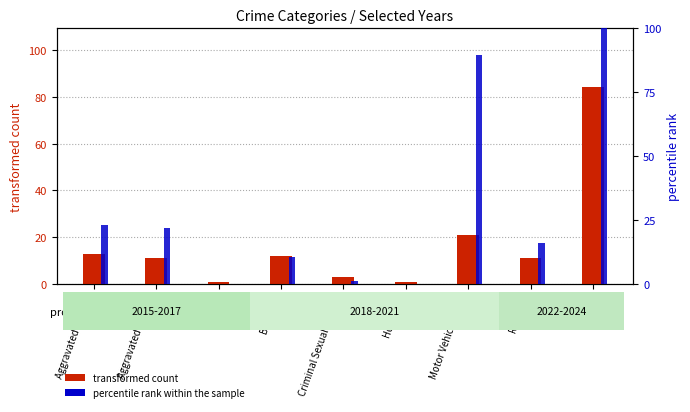

What is the sum of the percentile rank within the sample values at Aggravated Assault and Aggravated Battery?

45.3